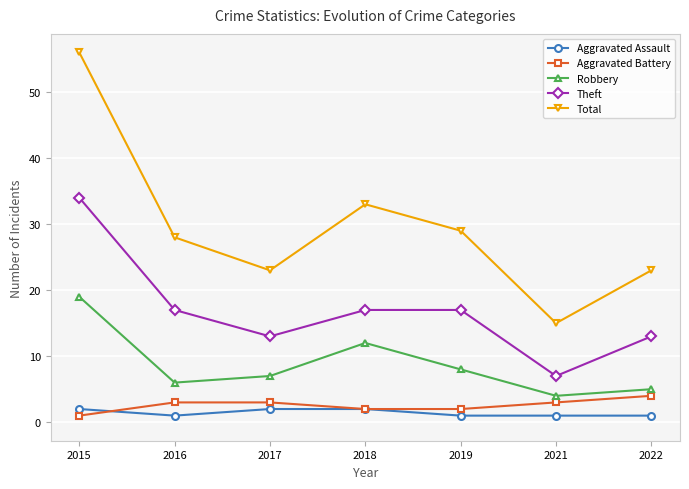

What is the value of the Aggravated Battery point at the 7th from the left?

4